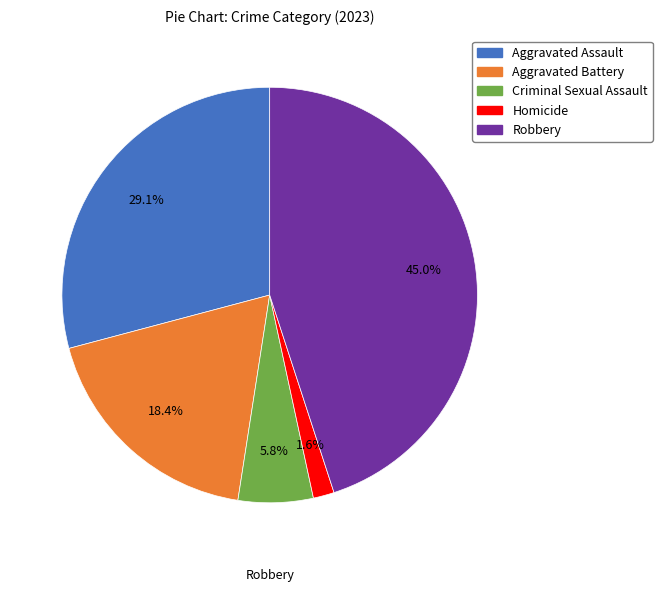

How many slices are in this pie chart?

5